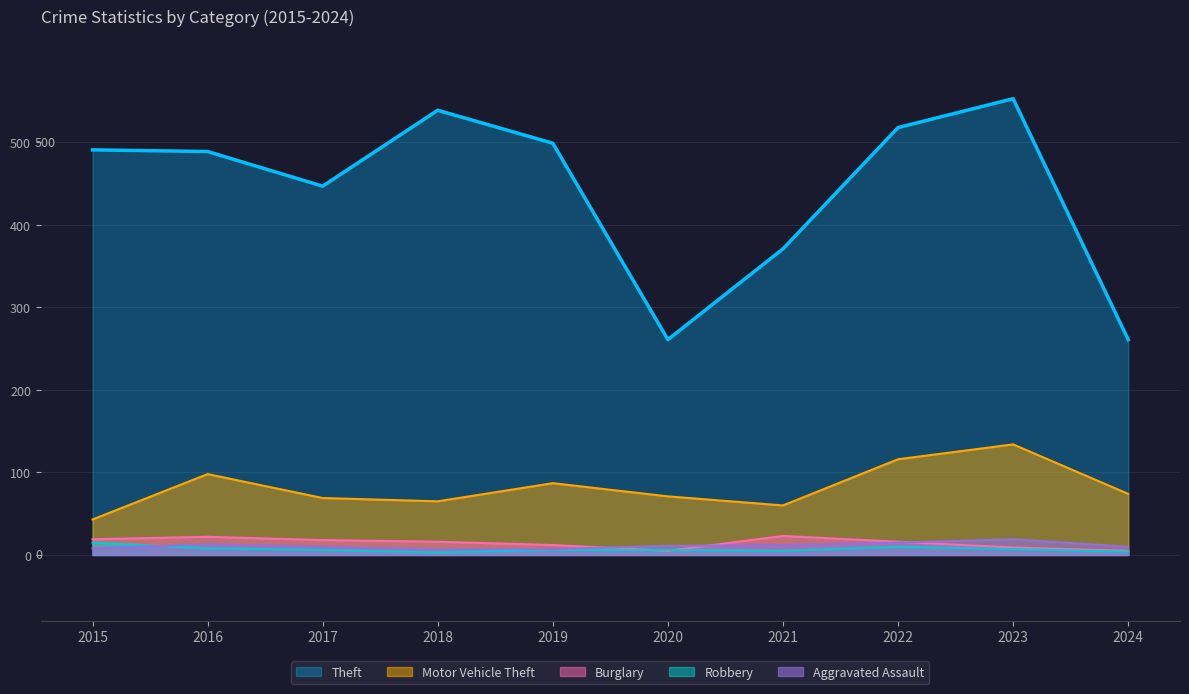

At 2018, list the series in order from largest to smallest.

Theft, Motor Vehicle Theft, Burglary, Aggravated Assault, Robbery